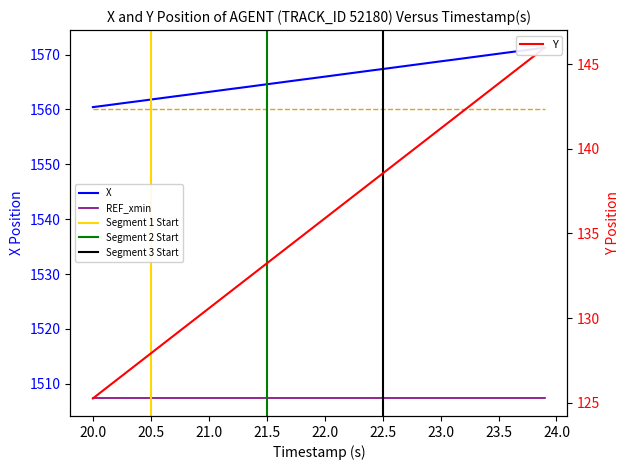

Is the value of Y at 22 greater than the value of X at 20.5?

No